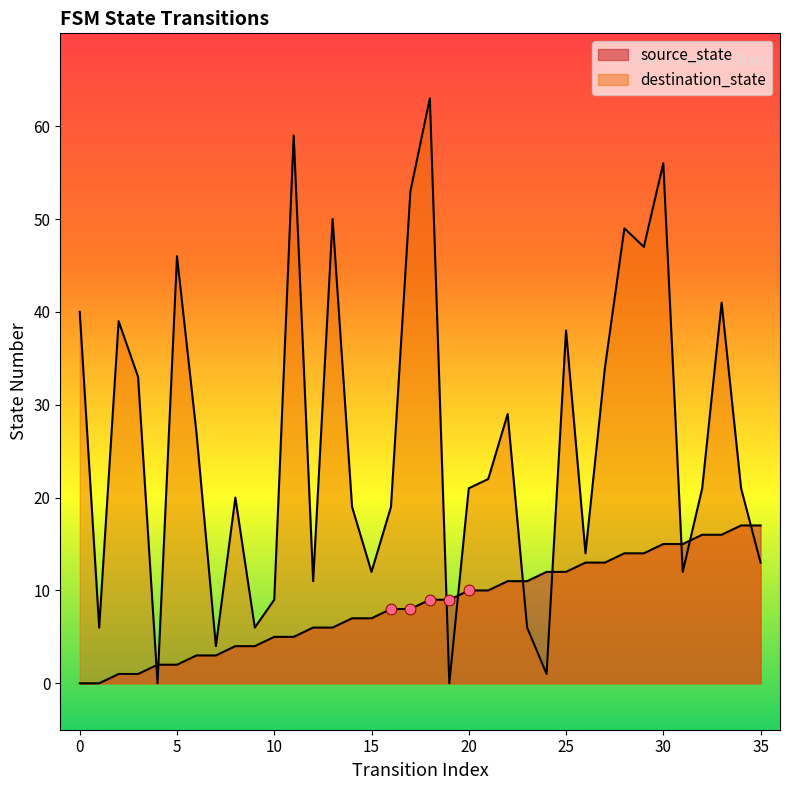

What are all the series names shown in the legend?

source_state, destination_state